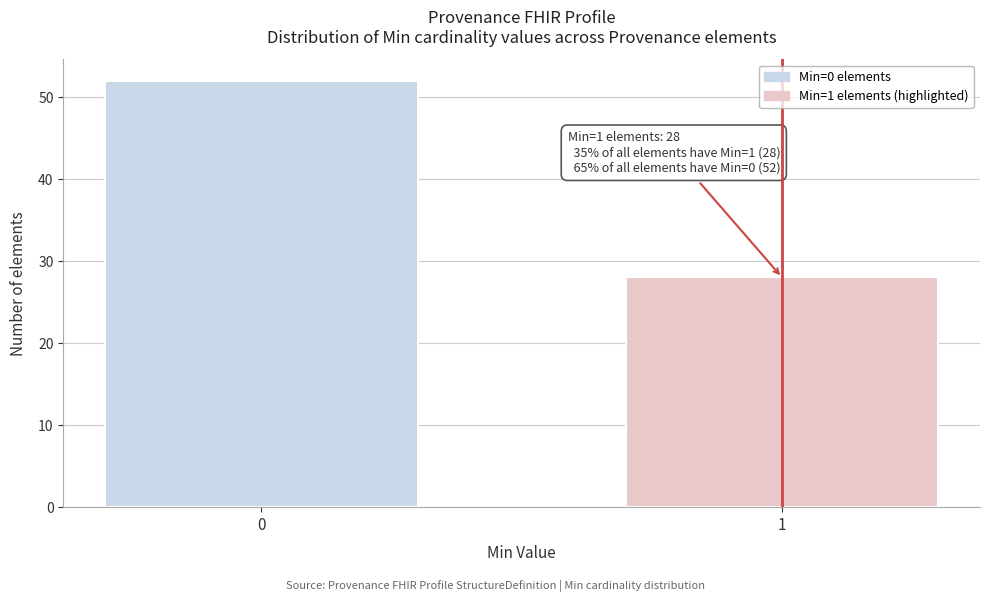

Reading left to right, transcribe all the data shown in this chart.

52	28